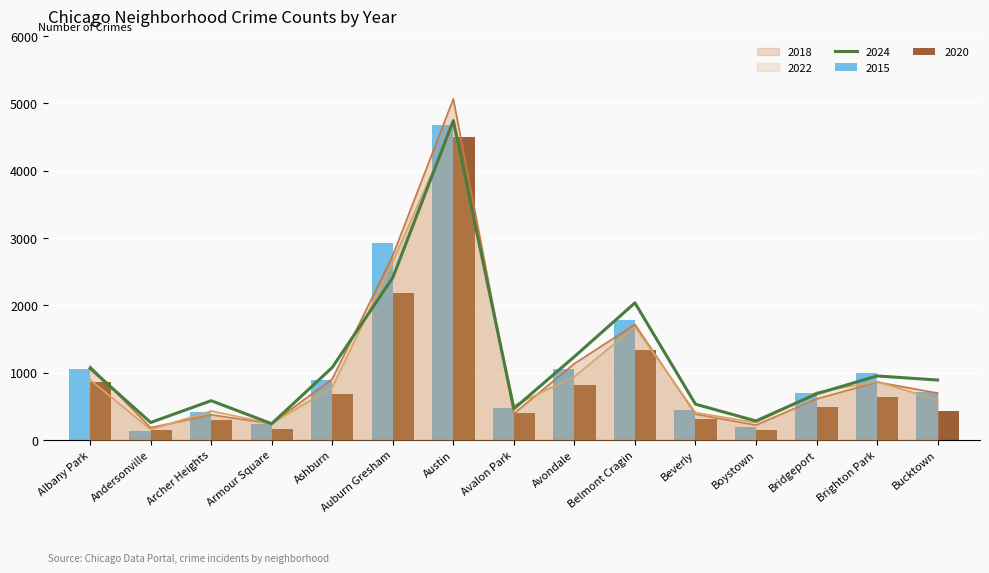

What is the value of the 2022 bar at the 11th from the left?

406